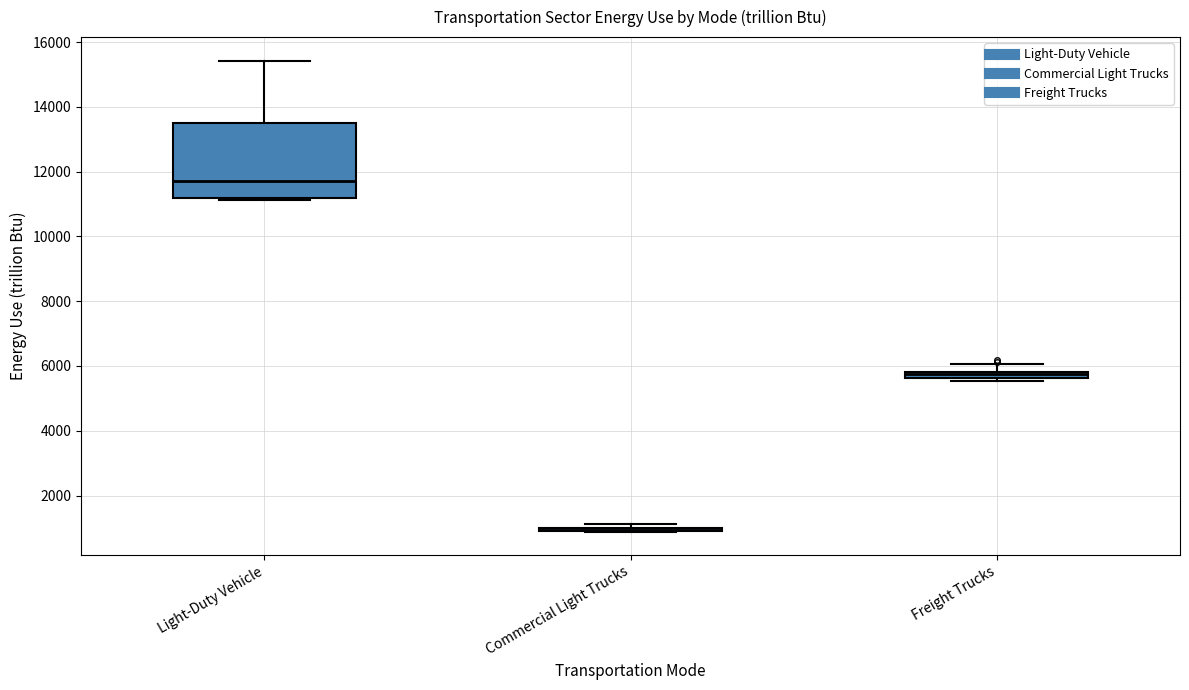

Where is the upper edge of the box for Freight Trucks on the y-axis? The values are not printed on the chart, so give them approximately, as read against the axis.

5800